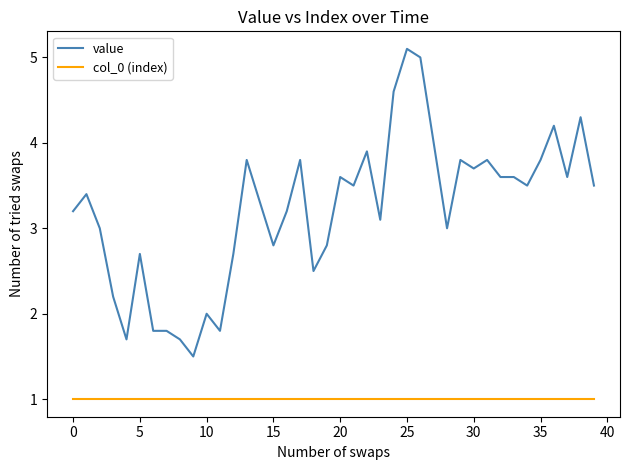

True or false: value and col_0 (index) intersect in this chart.

False